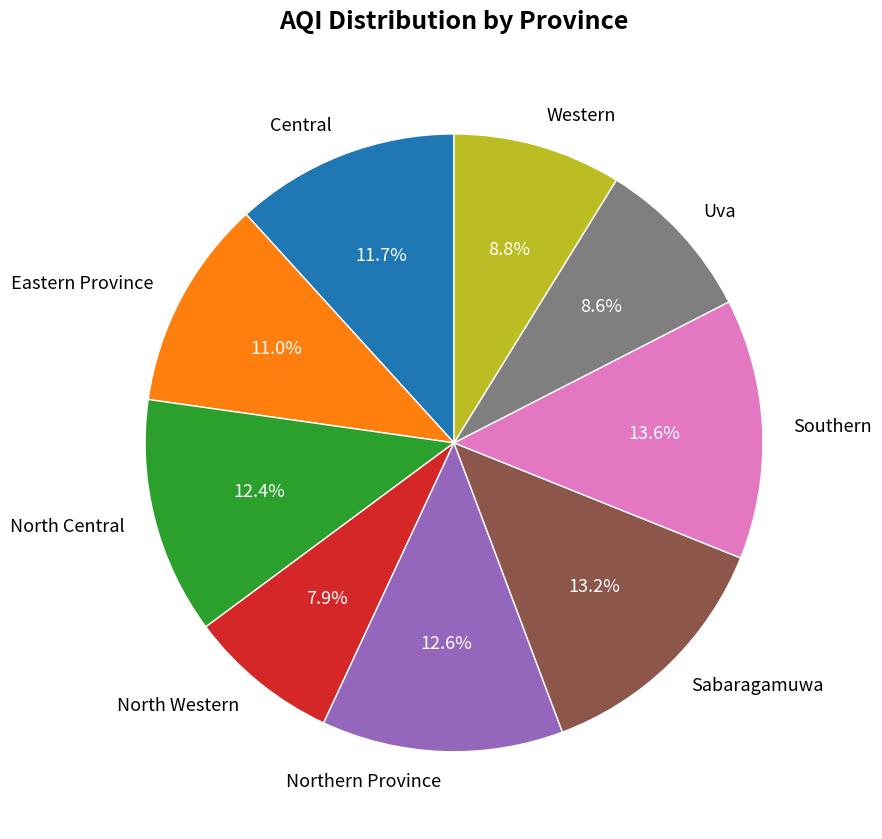

Is the sum of Sabaragamuwa and Southern greater than half?

No